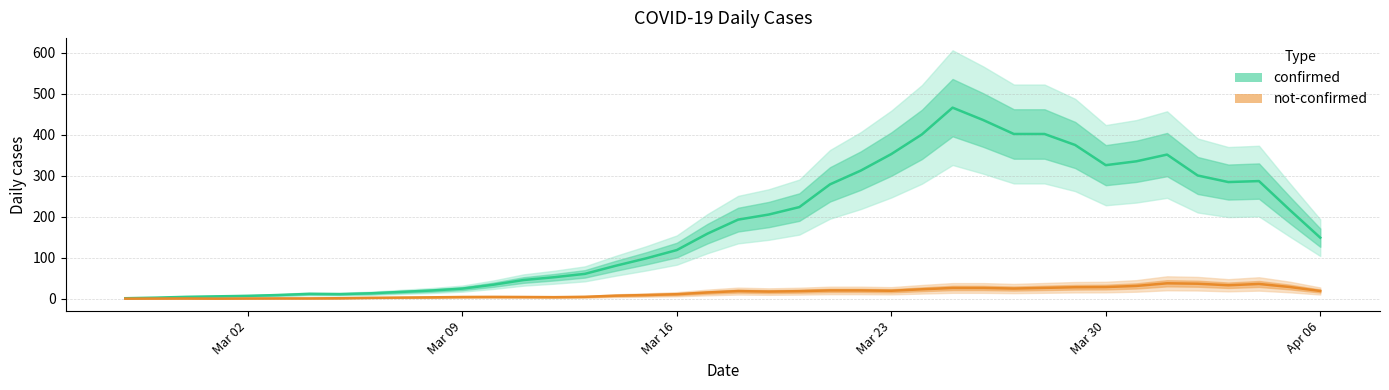

Which series has the largest total across all categories?

confirmed